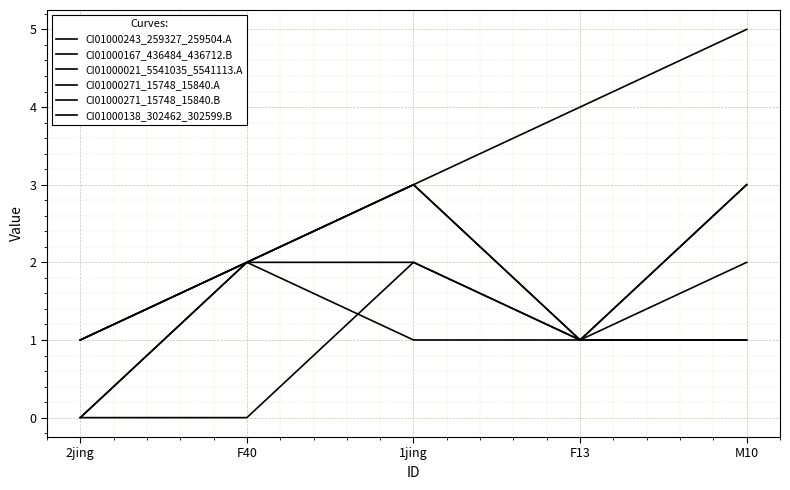

How many lines are shown in the chart?

6